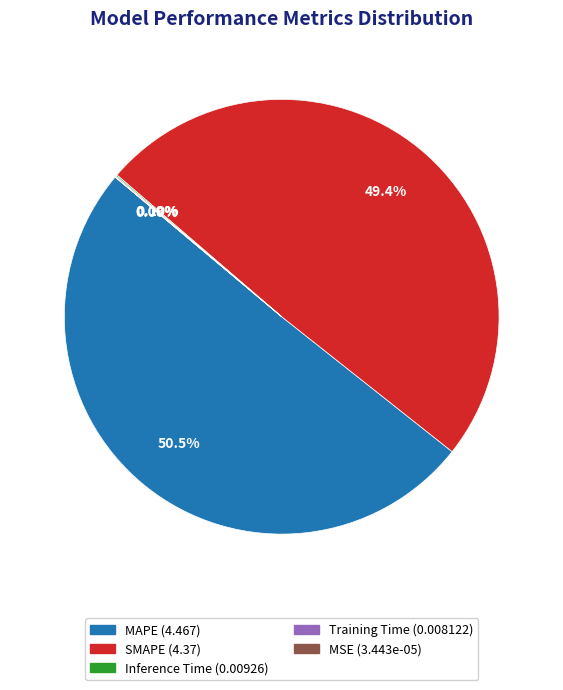

Which category accounts for the majority?

MAPE